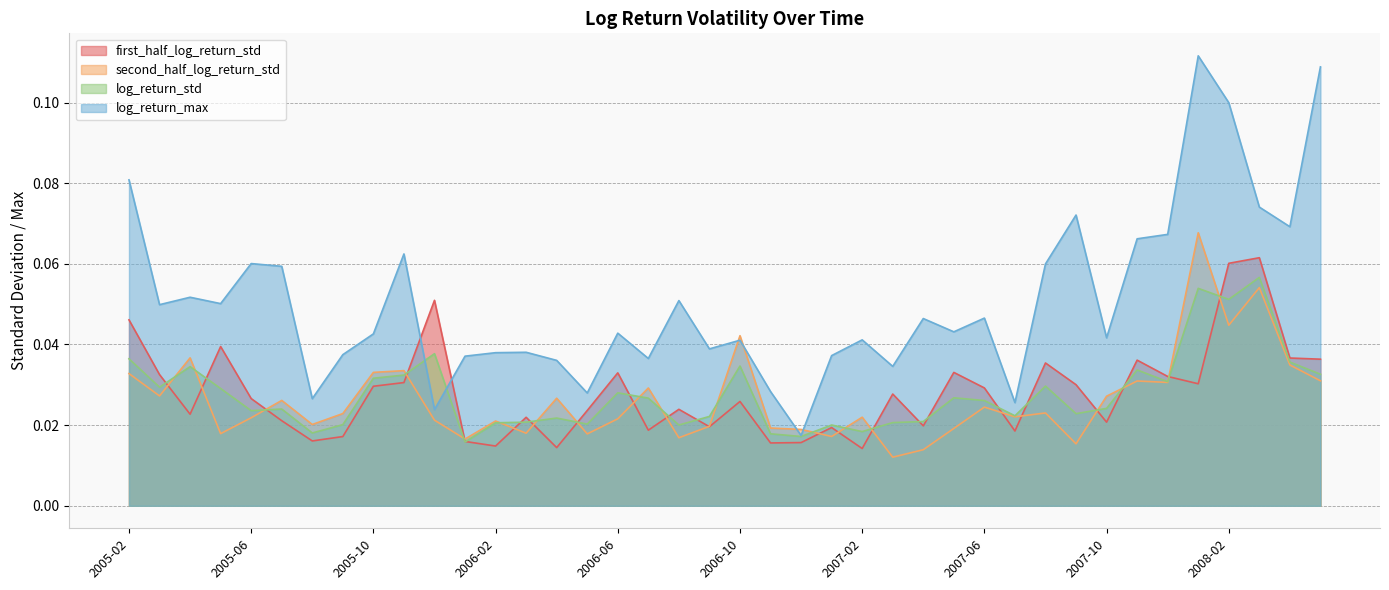

Reading right to left, extract all data points from this chart.

first_half_log_return_std: 2008-05=0.0	2008-04=0.0	2008-03=0.1	2008-02=0.1	2008-01=0.0	2007-12=0.0	2007-11=0.0	2007-10=0.0	2007-09=0.0	2007-08=0.0	2007-07=0.0	2007-06=0.0	2007-05=0.0	2007-04=0.0	2007-03=0.0	2007-02=0.0	2007-01=0.0	2006-12=0.0	2006-11=0.0	2006-10=0.0	2006-09=0.0	2006-08=0.0	2006-07=0.0	2006-06=0.0	2006-05=0.0	2006-04=0.0	2006-03=0.0	2006-02=0.0	2006-01=0.0	2005-12=0.1	2005-11=0.0	2005-10=0.0	2005-09=0.0	2005-08=0.0	2005-07=0.0	2005-06=0.0	2005-05=0.0	2005-04=0.0	2005-03=0.0	2005-02=0.0
second_half_log_return_std: 2008-05=0.0	2008-04=0.0	2008-03=0.1	2008-02=0.0	2008-01=0.1	2007-12=0.0	2007-11=0.0	2007-10=0.0	2007-09=0.0	2007-08=0.0	2007-07=0.0	2007-06=0.0	2007-05=0.0	2007-04=0.0	2007-03=0.0	2007-02=0.0	2007-01=0.0	2006-12=0.0	2006-11=0.0	2006-10=0.0	2006-09=0.0	2006-08=0.0	2006-07=0.0	2006-06=0.0	2006-05=0.0	2006-04=0.0	2006-03=0.0	2006-02=0.0	2006-01=0.0	2005-12=0.0	2005-11=0.0	2005-10=0.0	2005-09=0.0	2005-08=0.0	2005-07=0.0	2005-06=0.0	2005-05=0.0	2005-04=0.0	2005-03=0.0	2005-02=0.0
log_return_std: 2008-05=0.0	2008-04=0.0	2008-03=0.1	2008-02=0.1	2008-01=0.1	2007-12=0.0	2007-11=0.0	2007-10=0.0	2007-09=0.0	2007-08=0.0	2007-07=0.0	2007-06=0.0	2007-05=0.0	2007-04=0.0	2007-03=0.0	2007-02=0.0	2007-01=0.0	2006-12=0.0	2006-11=0.0	2006-10=0.0	2006-09=0.0	2006-08=0.0	2006-07=0.0	2006-06=0.0	2006-05=0.0	2006-04=0.0	2006-03=0.0	2006-02=0.0	2006-01=0.0	2005-12=0.0	2005-11=0.0	2005-10=0.0	2005-09=0.0	2005-08=0.0	2005-07=0.0	2005-06=0.0	2005-05=0.0	2005-04=0.0	2005-03=0.0	2005-02=0.0
log_return_max: 2008-05=0.1	2008-04=0.1	2008-03=0.1	2008-02=0.1	2008-01=0.1	2007-12=0.1	2007-11=0.1	2007-10=0.0	2007-09=0.1	2007-08=0.1	2007-07=0.0	2007-06=0.0	2007-05=0.0	2007-04=0.0	2007-03=0.0	2007-02=0.0	2007-01=0.0	2006-12=0.0	2006-11=0.0	2006-10=0.0	2006-09=0.0	2006-08=0.1	2006-07=0.0	2006-06=0.0	2006-05=0.0	2006-04=0.0	2006-03=0.0	2006-02=0.0	2006-01=0.0	2005-12=0.0	2005-11=0.1	2005-10=0.0	2005-09=0.0	2005-08=0.0	2005-07=0.1	2005-06=0.1	2005-05=0.1	2005-04=0.1	2005-03=0.0	2005-02=0.1